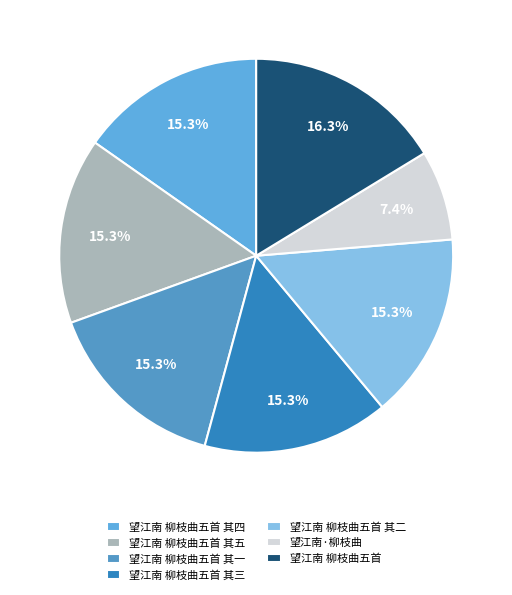

What is the ratio of the value at 望江南 柳枝曲五首 to the value at 望江南 柳枝曲五首 其四?

1.1